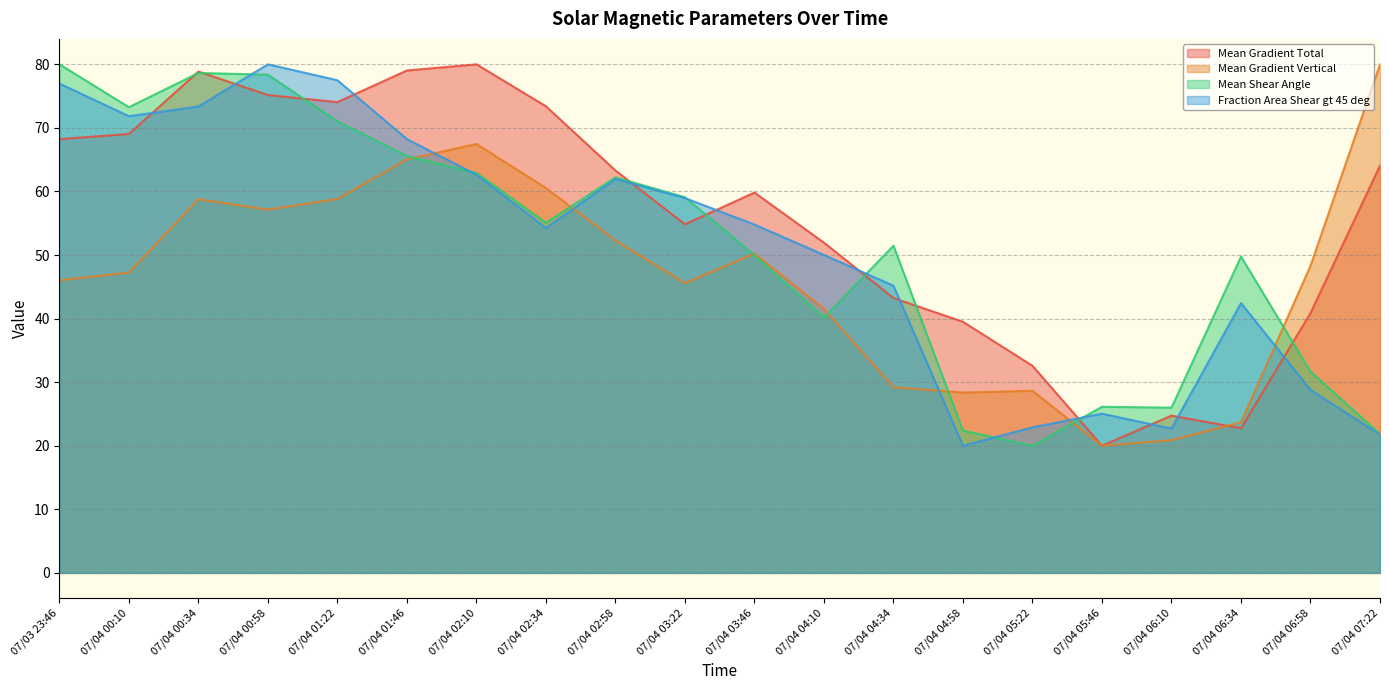

What is the difference between the maximum and second lowest values in the Mean Gradient Vertical series?

59.1